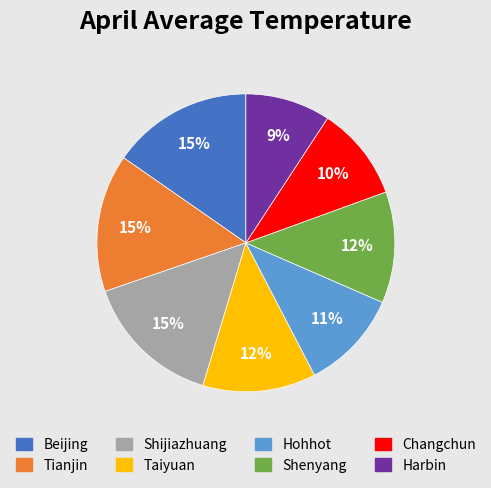

How many segments does this pie chart have?

8